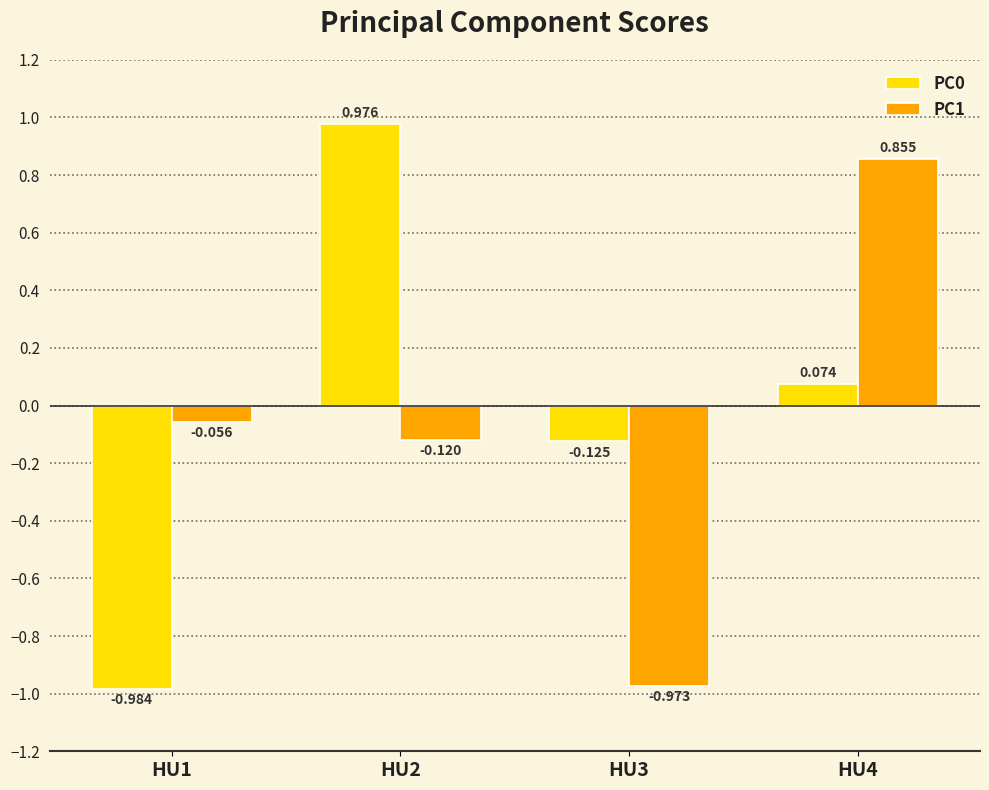

List the series in order of their peak value, lowest first.

PC1, PC0